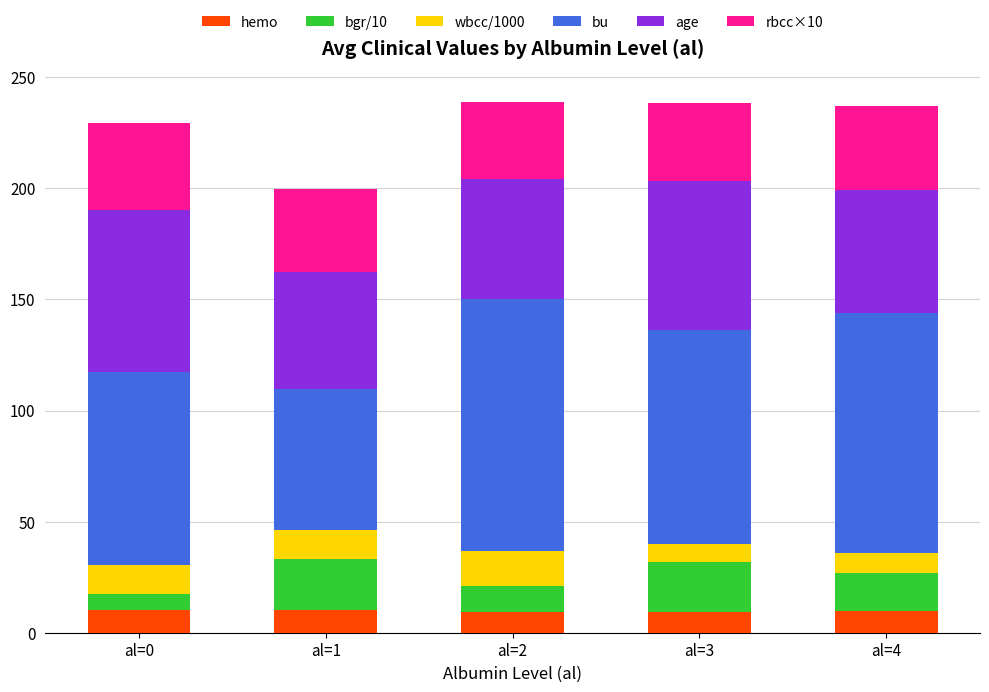

What is the sum of the hemo values at al=3 and al=1?

19.2